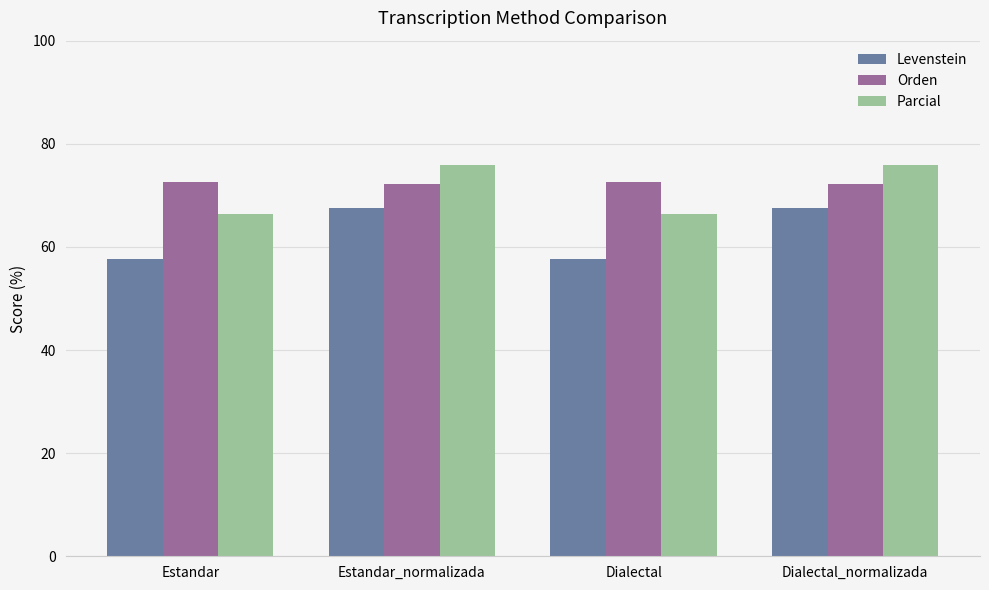

Rank the series at Estandar_normalizada from highest to lowest value.

Parcial, Orden, Levenstein